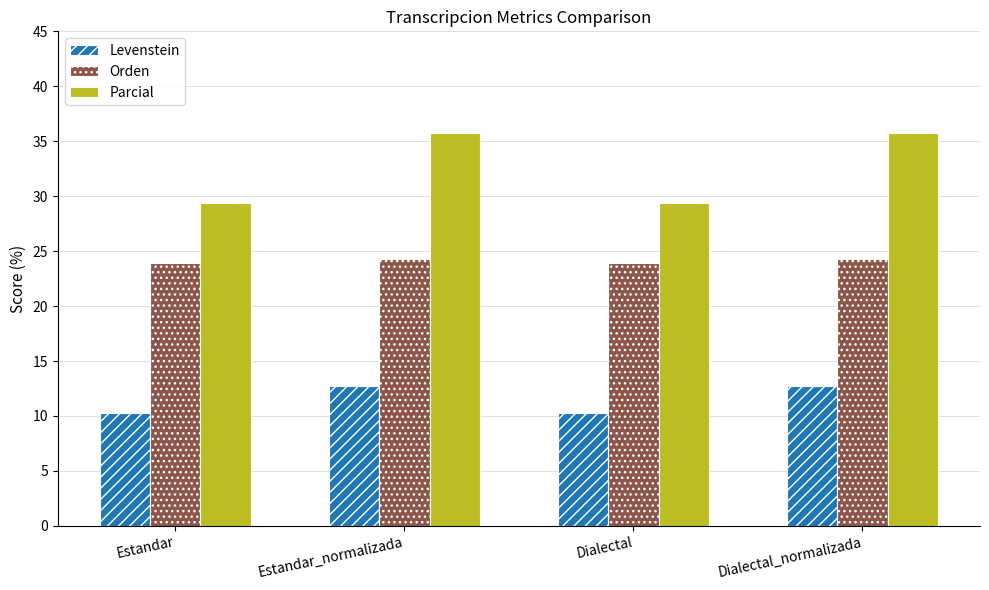

Is the value of Orden at Dialectal_normalizada greater than the value of Parcial at Estandar?

No